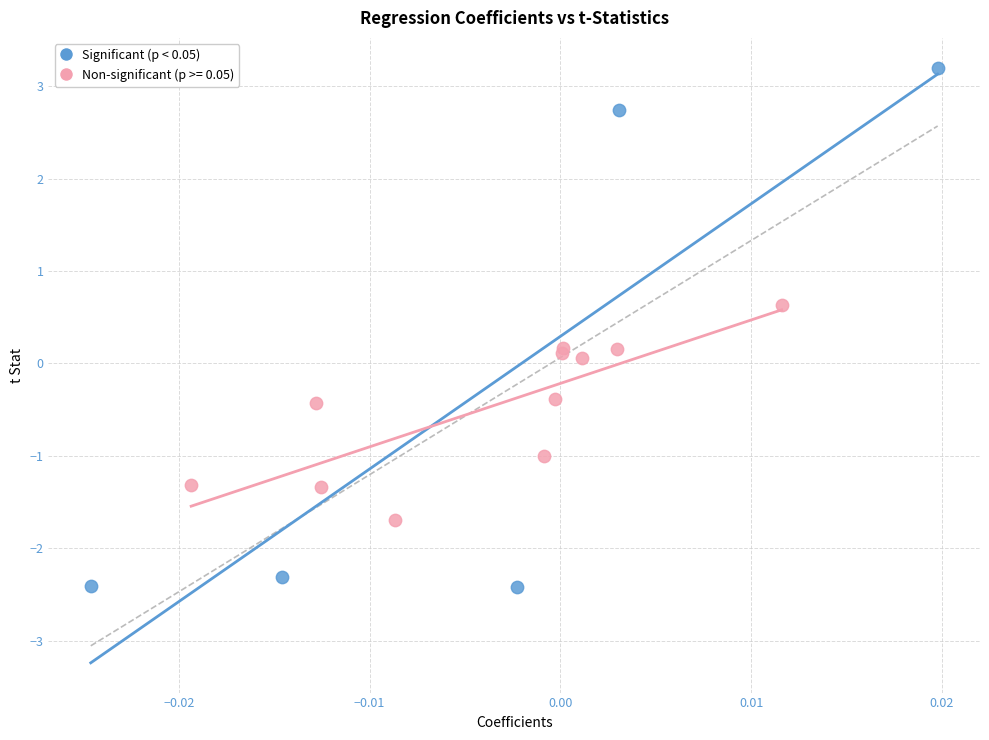

Which series reaches the minimum Y coordinate?

Significant (p < 0.05)